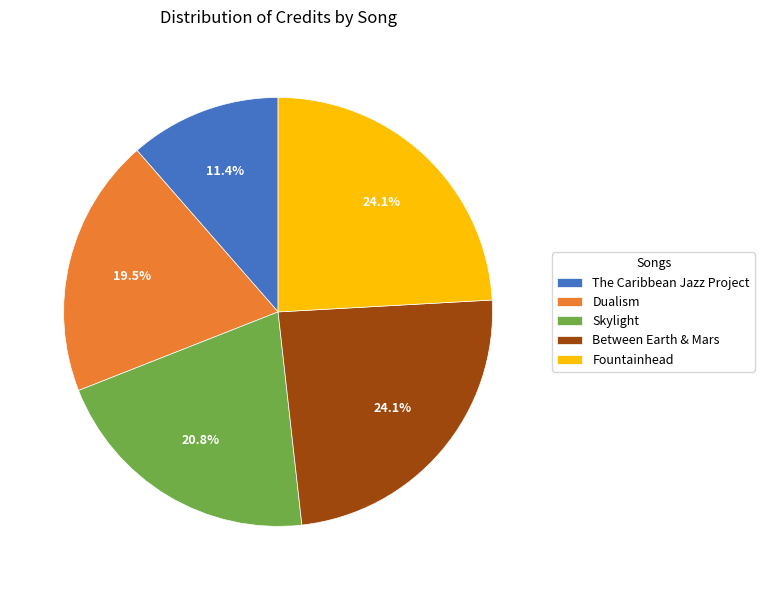

Between Dualism and Fountainhead, which is larger?

Fountainhead